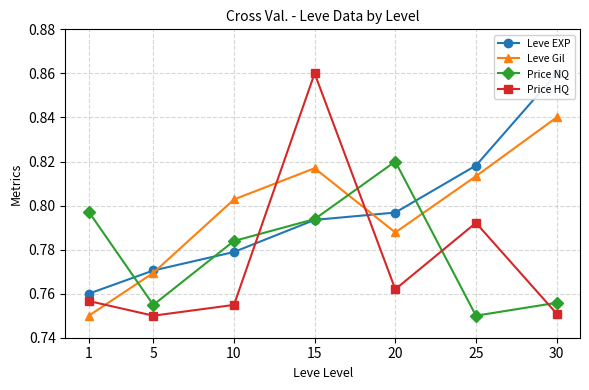

Reading right to left, list all the values displayed in this chart.

Leve EXP: 30=0.9	25=0.8	20=0.8	15=0.8	10=0.8	5=0.8	1=0.8
Leve Gil: 30=0.8	25=0.8	20=0.8	15=0.8	10=0.8	5=0.8	1=0.8
Price NQ: 30=0.8	25=0.8	20=0.8	15=0.8	10=0.8	5=0.8	1=0.8
Price HQ: 30=0.8	25=0.8	20=0.8	15=0.9	10=0.8	5=0.8	1=0.8